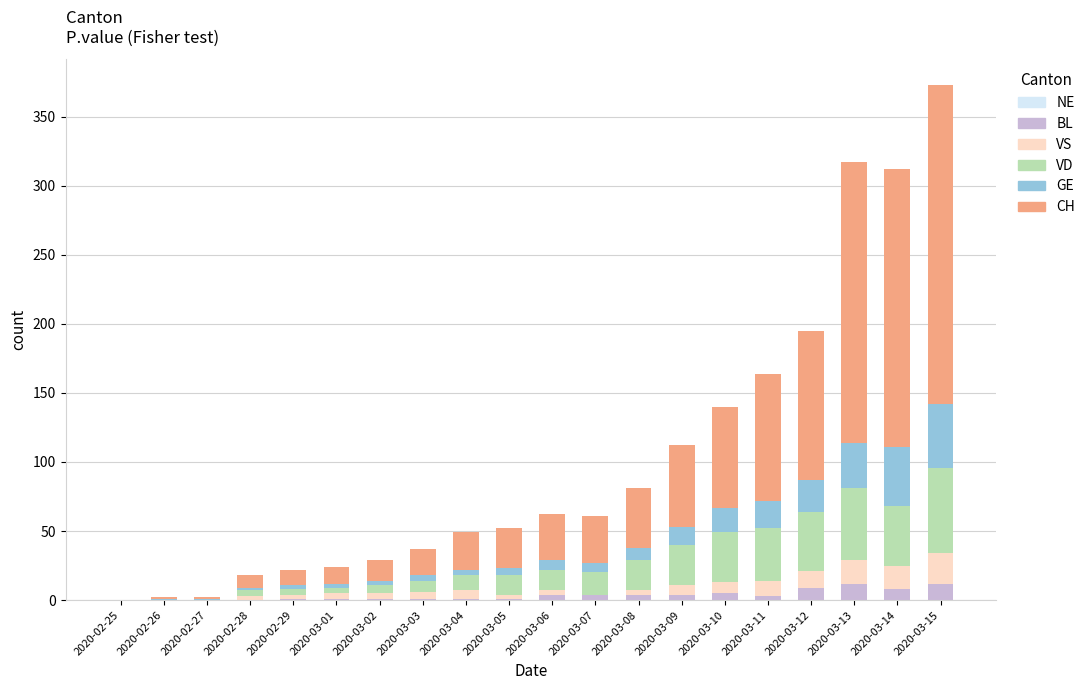

Are the bars grouped side by side (vs. stacked)?

No